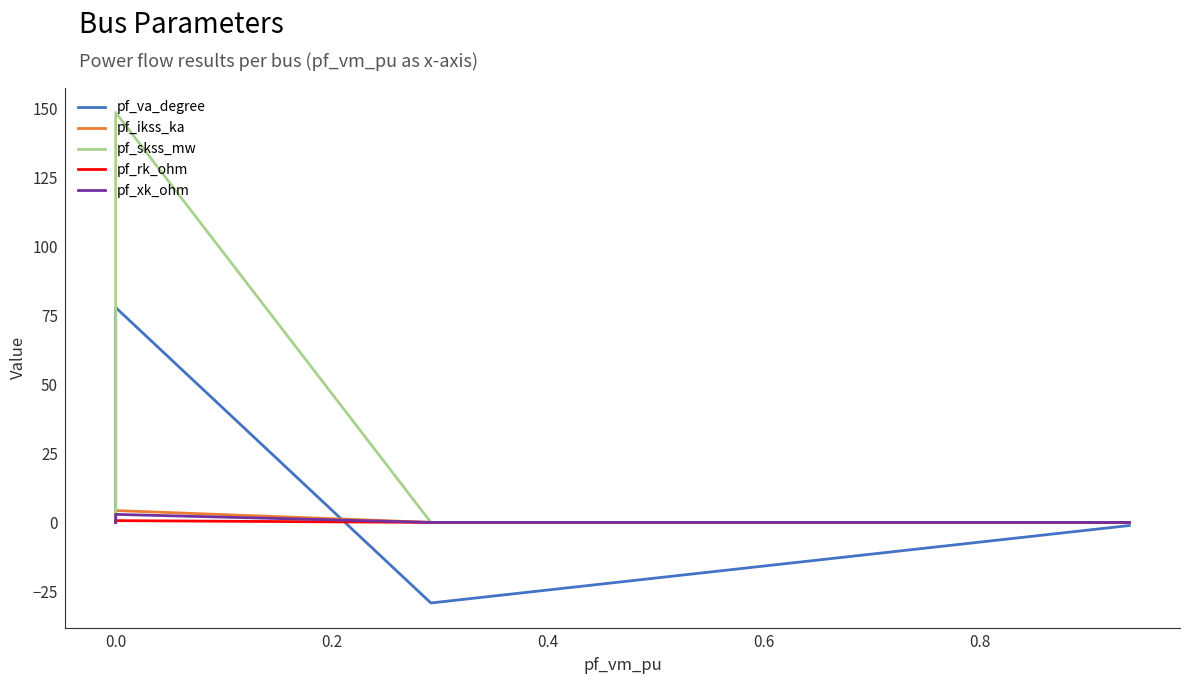

How many data points in pf_rk_ohm are above 0?

1